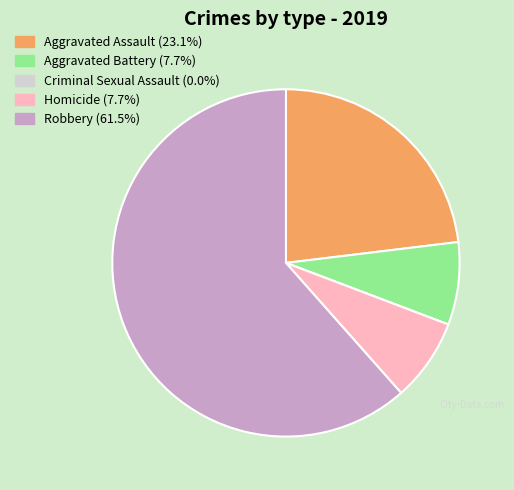

What is the ratio of the value at Aggravated Battery to the value at Aggravated Assault?

0.3